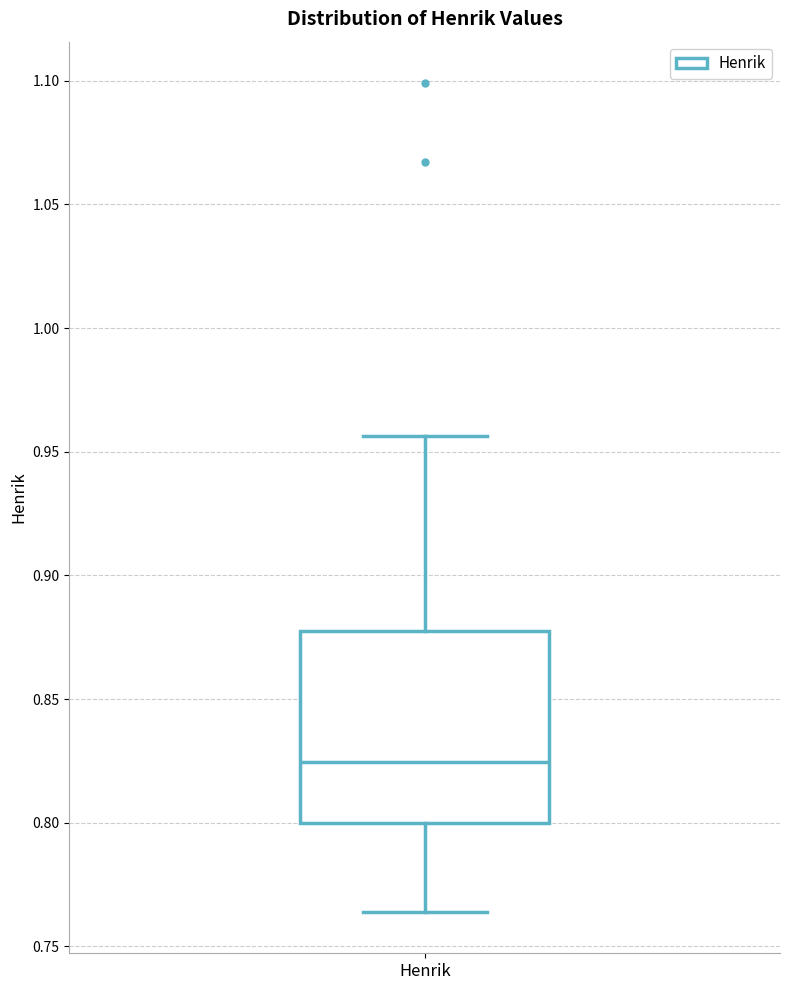

Transcribe this box plot: give where the median line is, the range the box spans, and where the two whiskers end, as read against the y-axis. The values are not printed on the chart, so give them approximately, as read against the axis.

median 0.825, box 0.800 to 0.875, whiskers 0.765 to 0.955